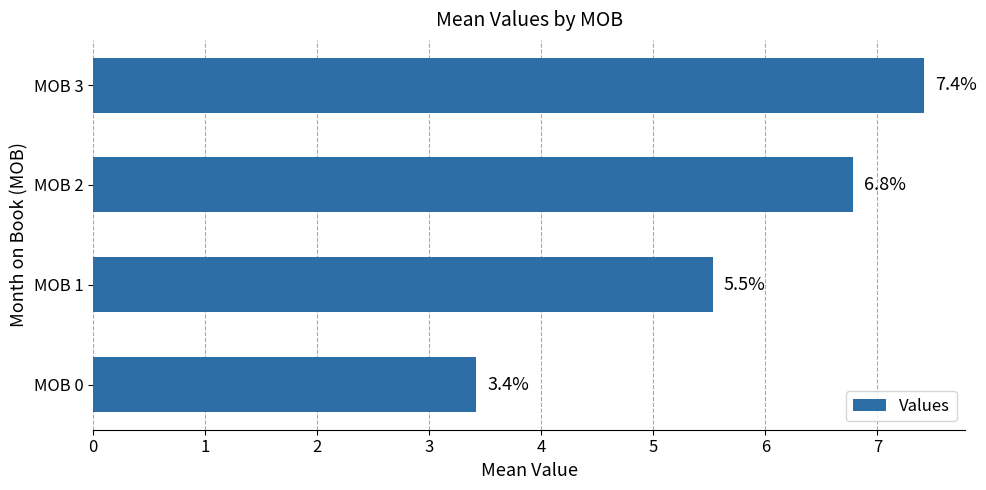

Are the bars horizontal?

Yes